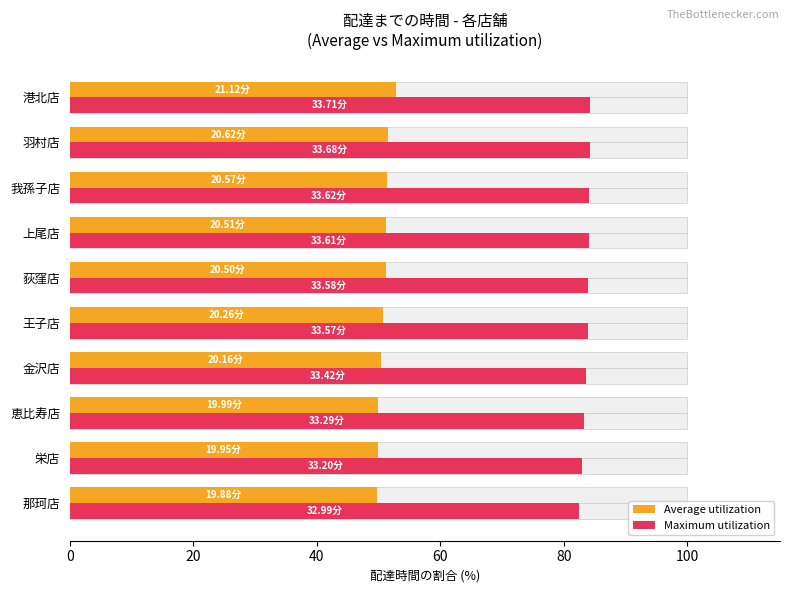

Between 栄店 and 上尾店, which is larger?

上尾店